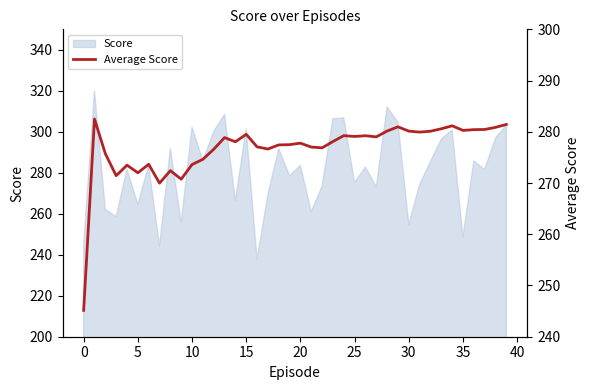

What is the average value?

276.7